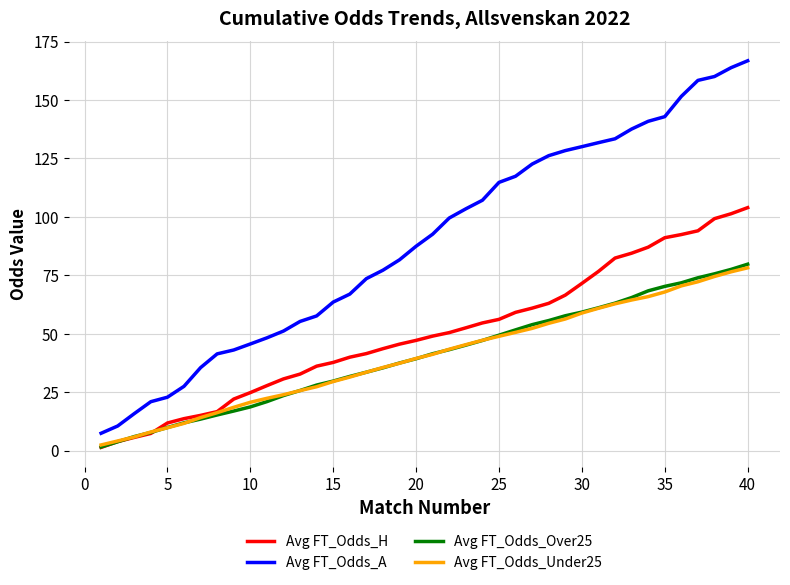

What is the maximum value shown in the chart?

166.8